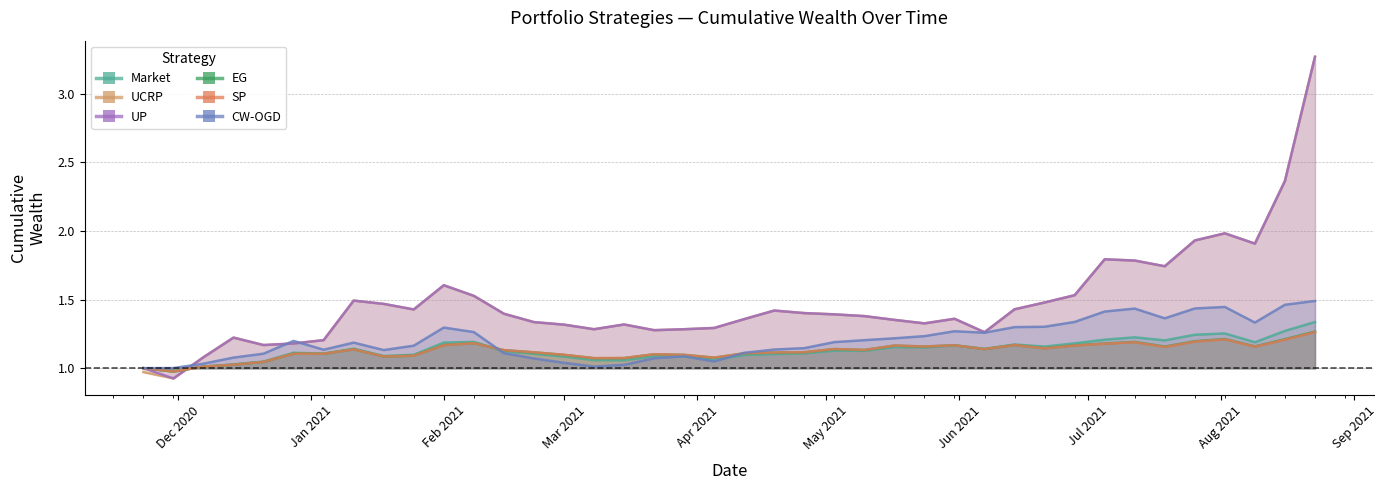

What is the difference between the second highest and second lowest values in the CW-OGD series?

0.5